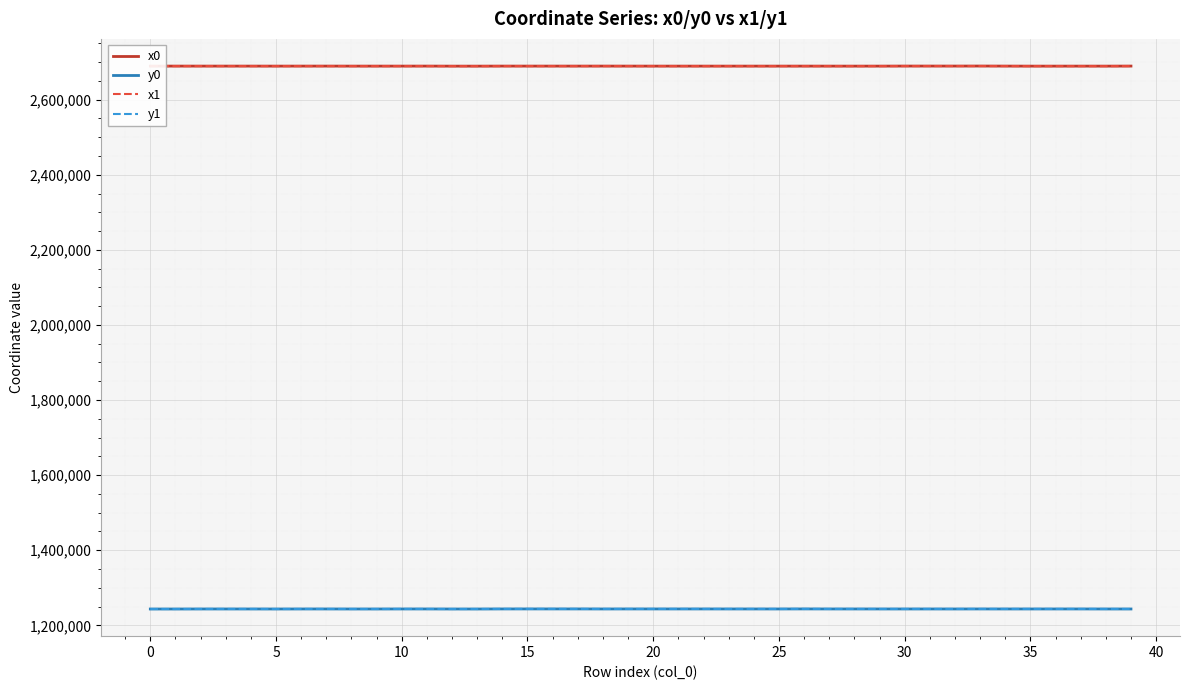

What is the highest value of the y1 series?

1243799.3